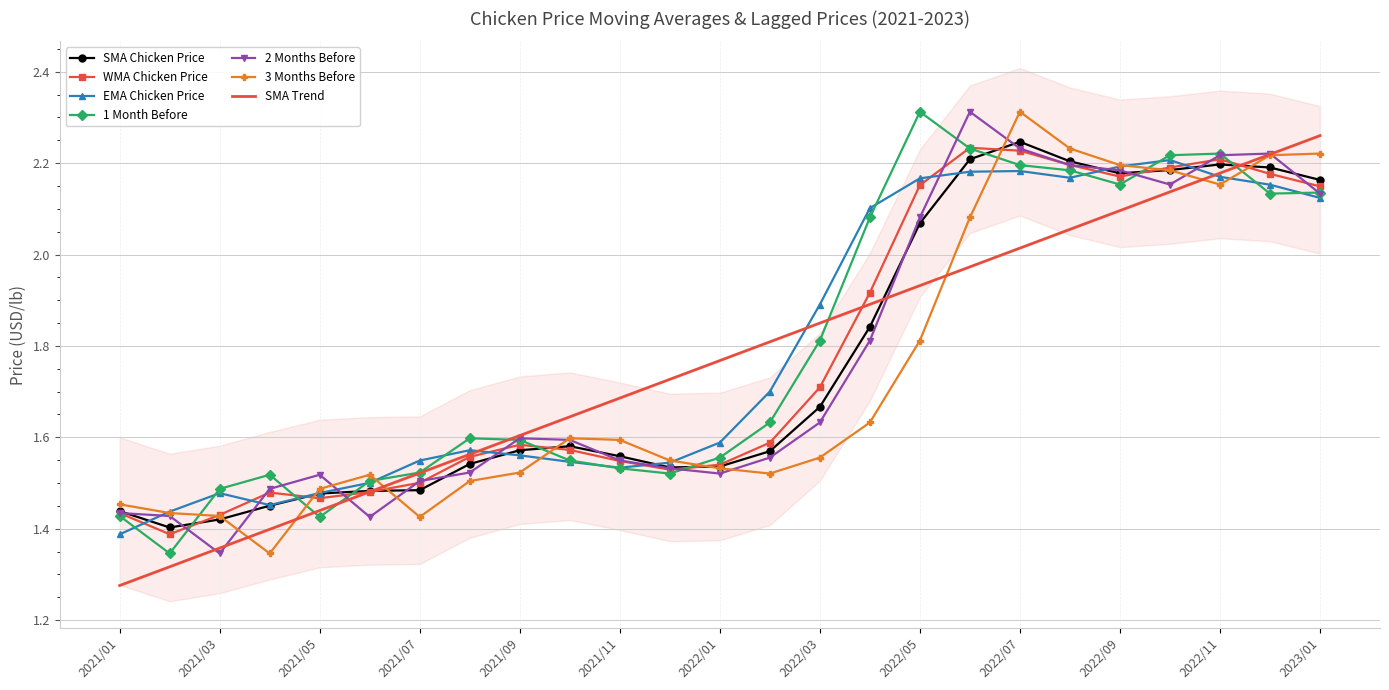

Which has a higher value, 2021/12 or 2022/07?

2022/07